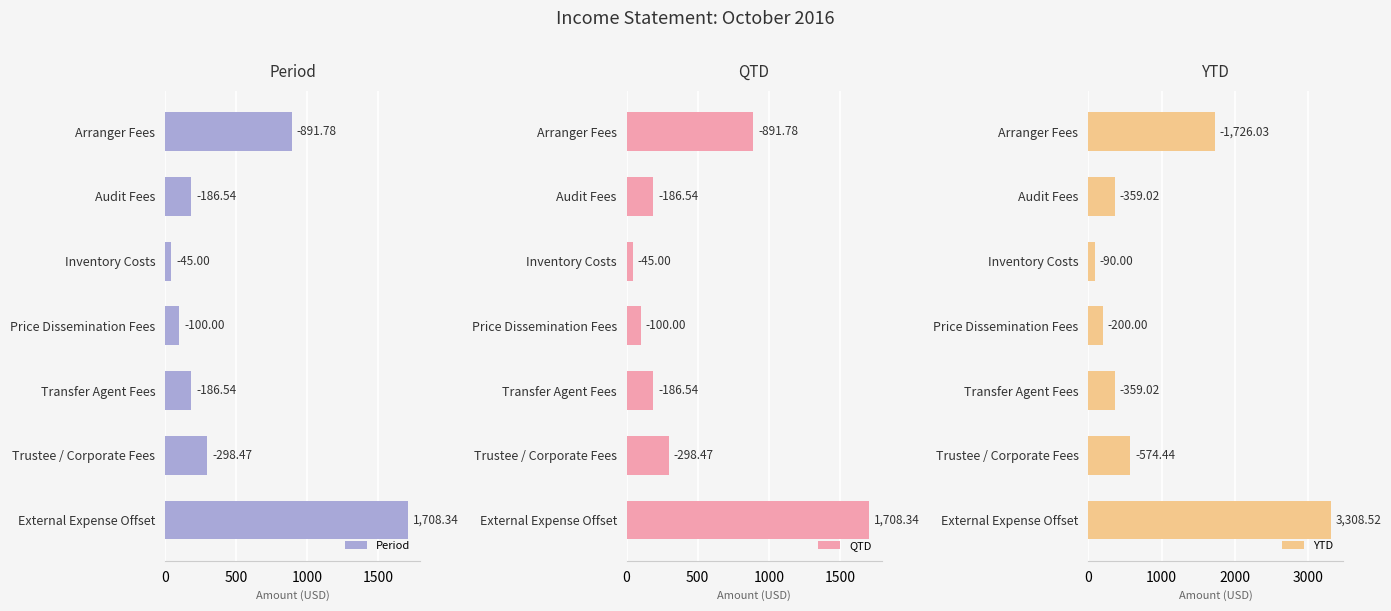

How many groups of bars are there?

7